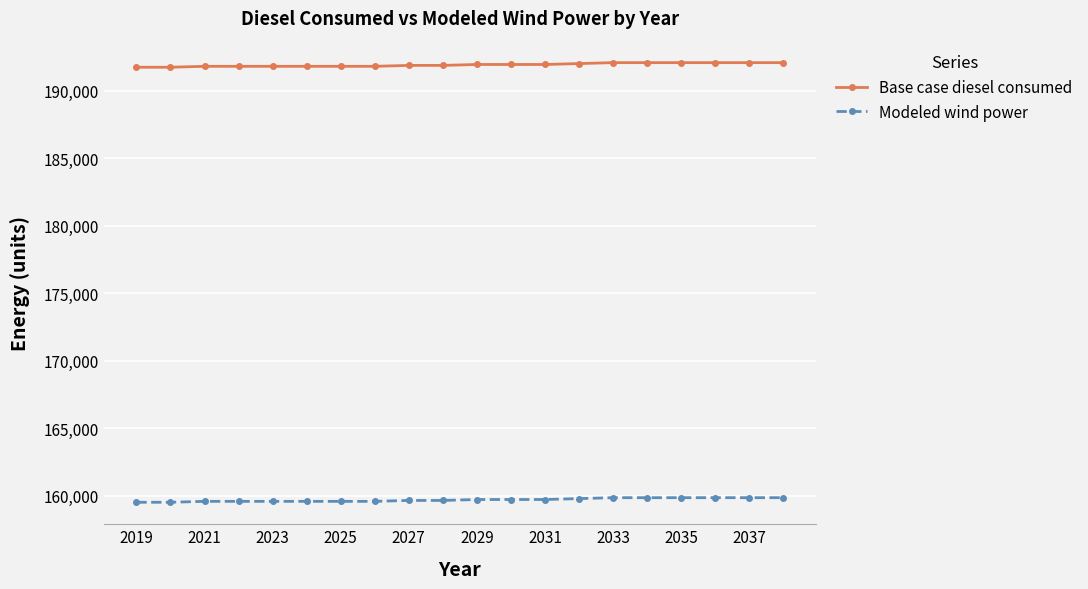

Which series has the largest total across all categories?

Base case diesel consumed